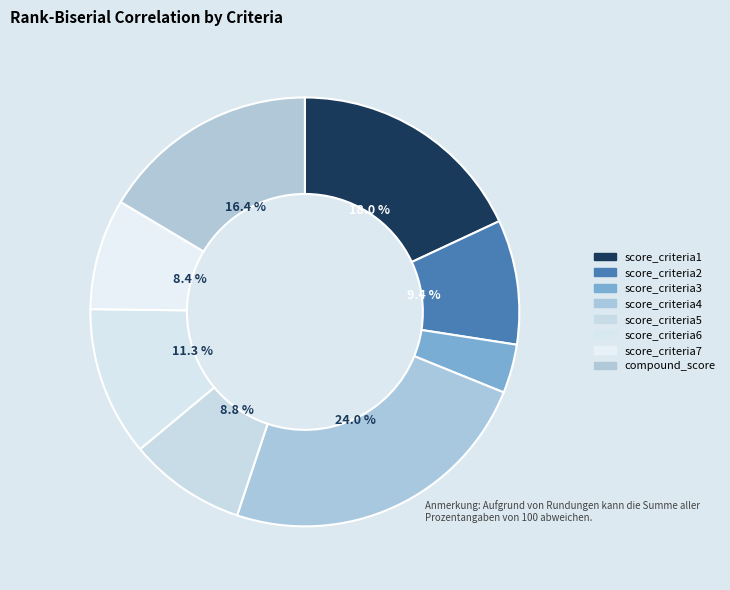

How many slices are in this pie chart?

8